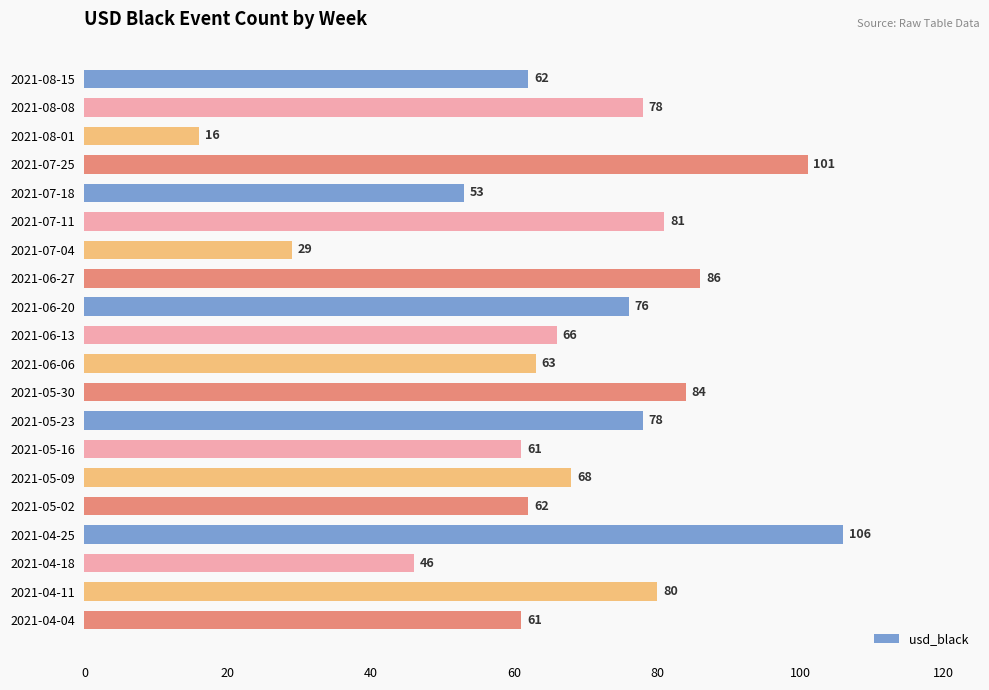

What is the sum of all values?

1357